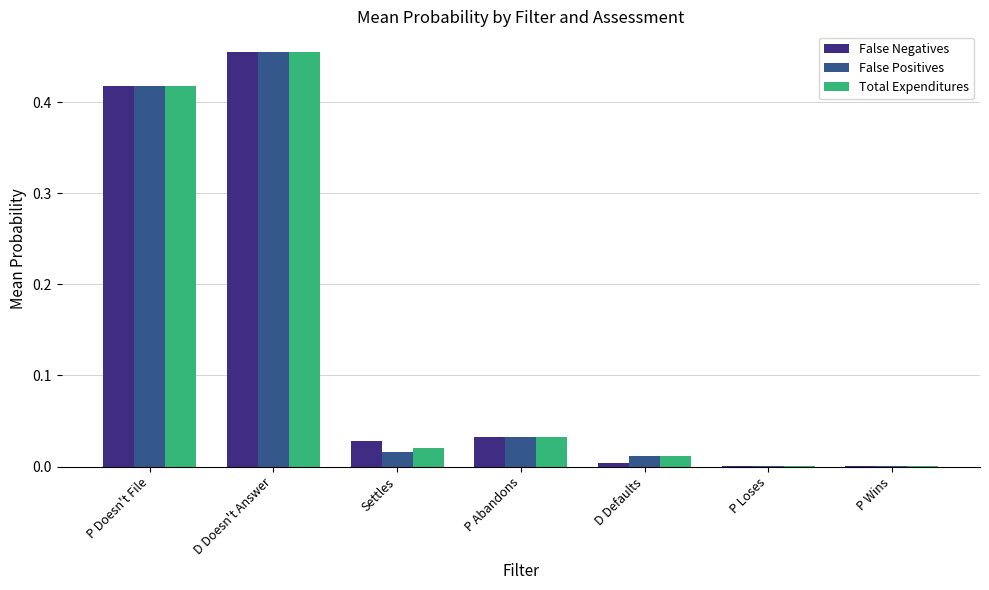

Between D Doesn't Answer and D Defaults, which series saw the biggest shift?

False Negatives